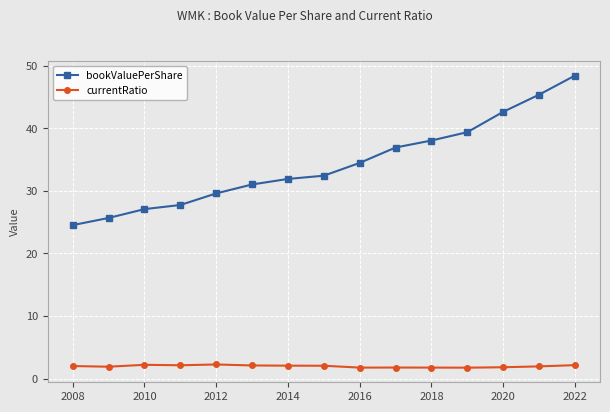

True or false: currentRatio and bookValuePerShare intersect in this chart.

False